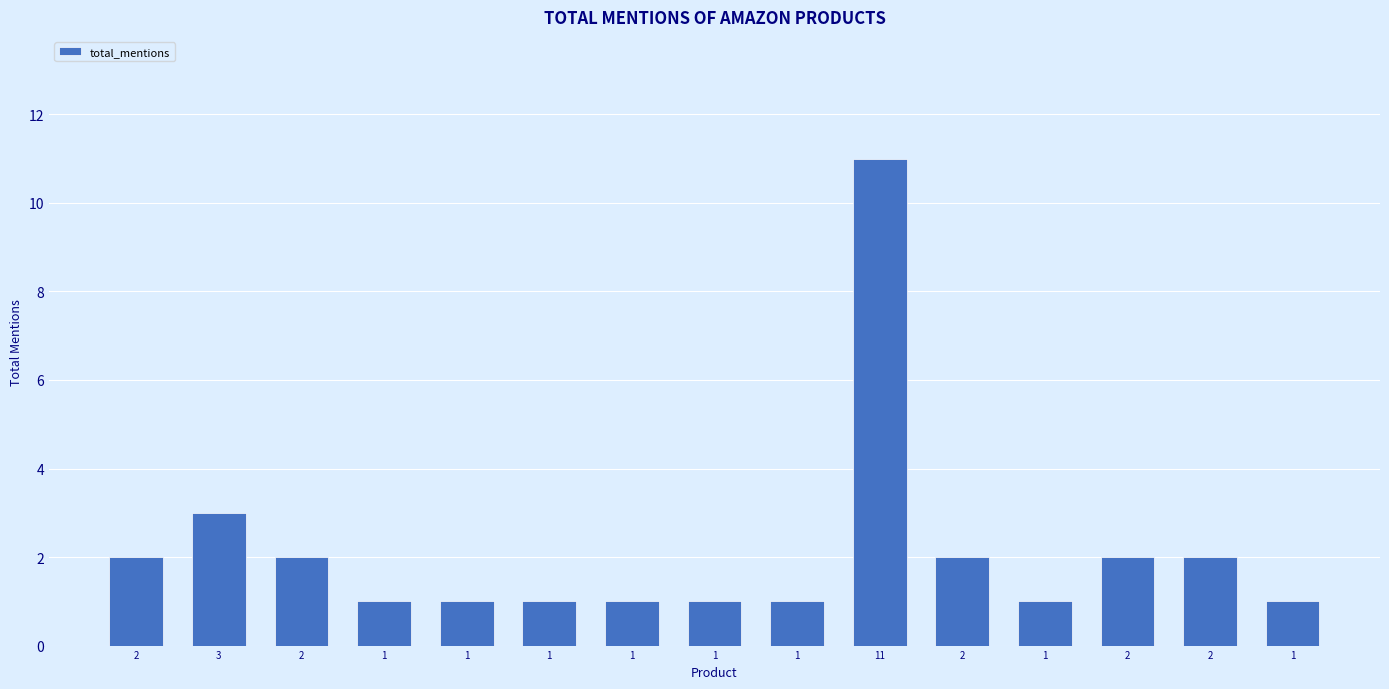

List the labels in order of value, largest first.

11, 3, 2, 2, 2, 2, 2, 1, 1, 1, 1, 1, 1, 1, 1